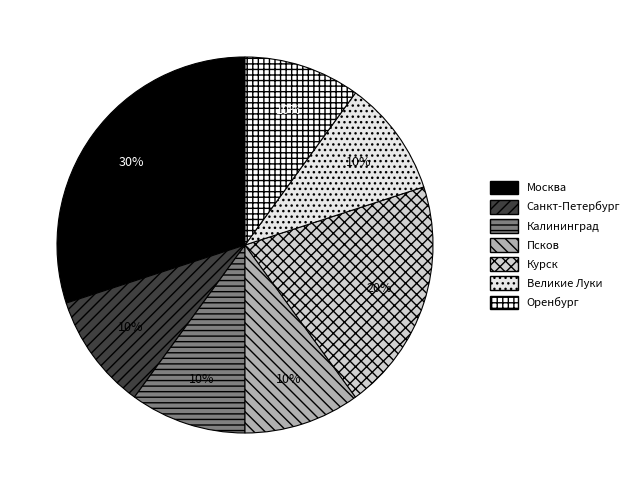

True or false: Великие Луки accounts for 1% of the total.

False